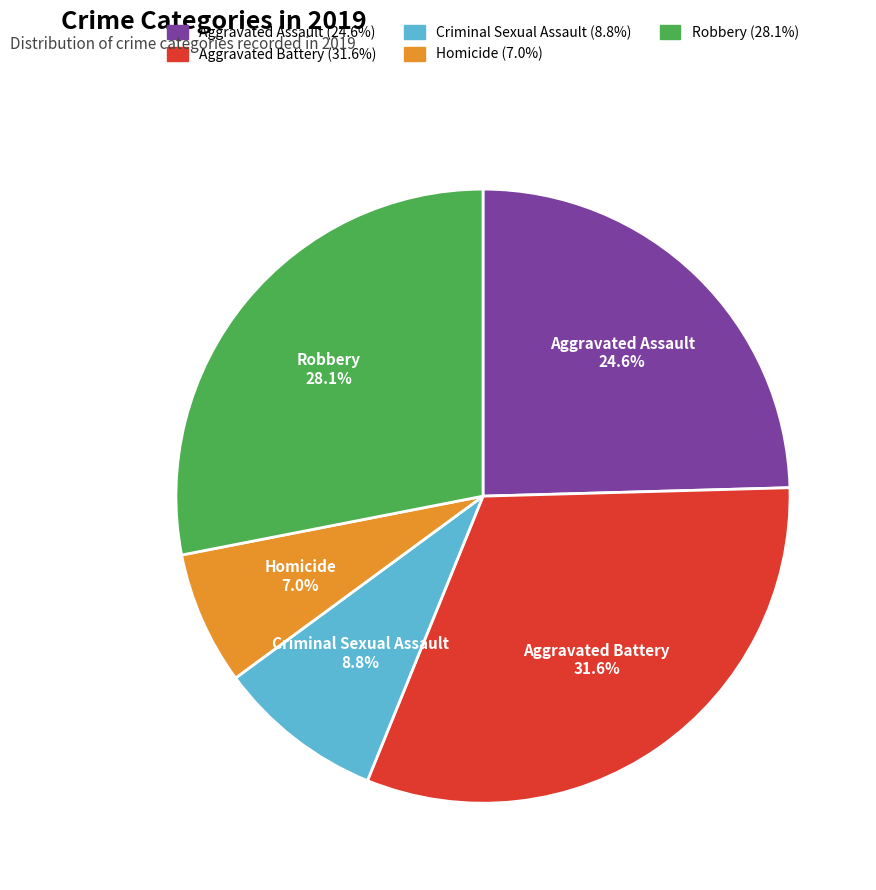

What is the total percentage of Criminal Sexual Assault and Aggravated Battery?

40.4%